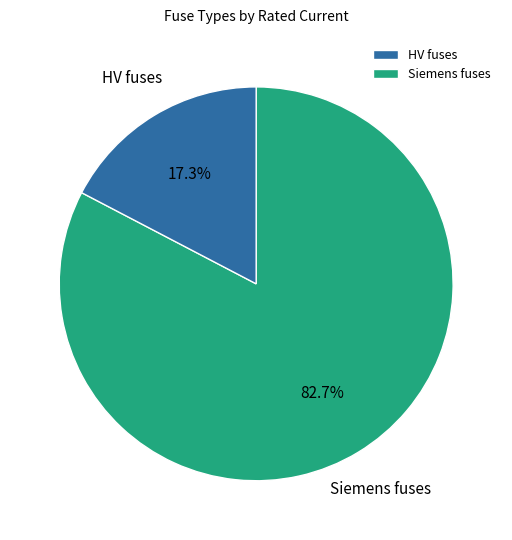

What is the smallest slice in the pie chart?

HV fuses